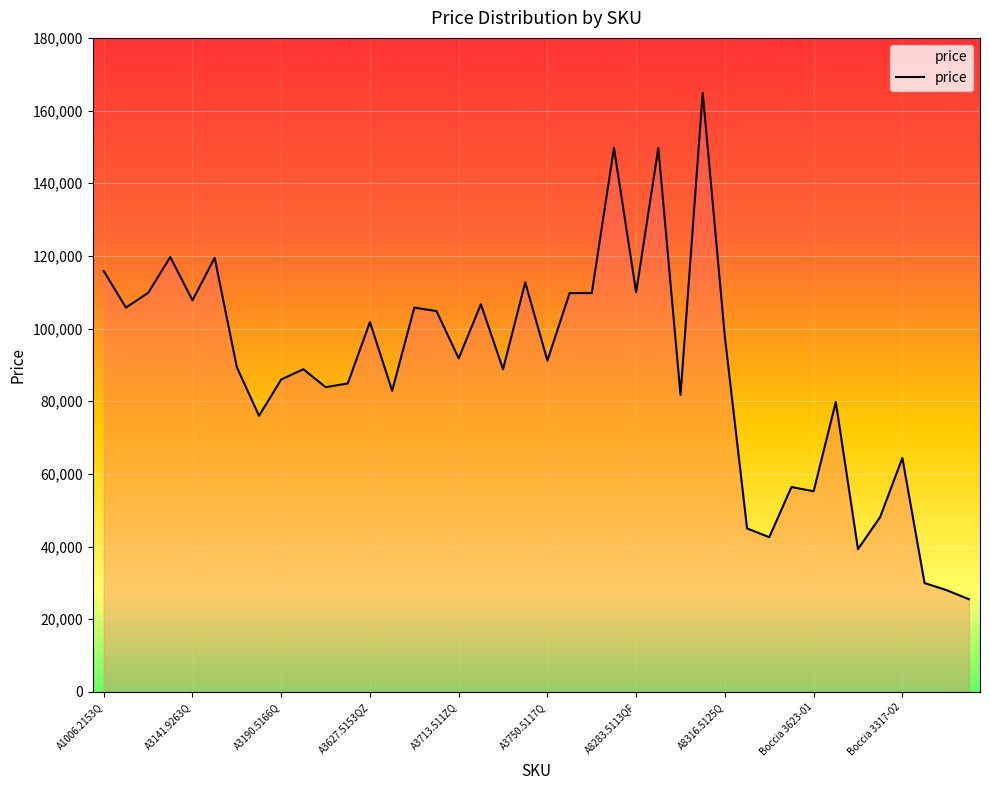

How many lines are shown in the chart?

1